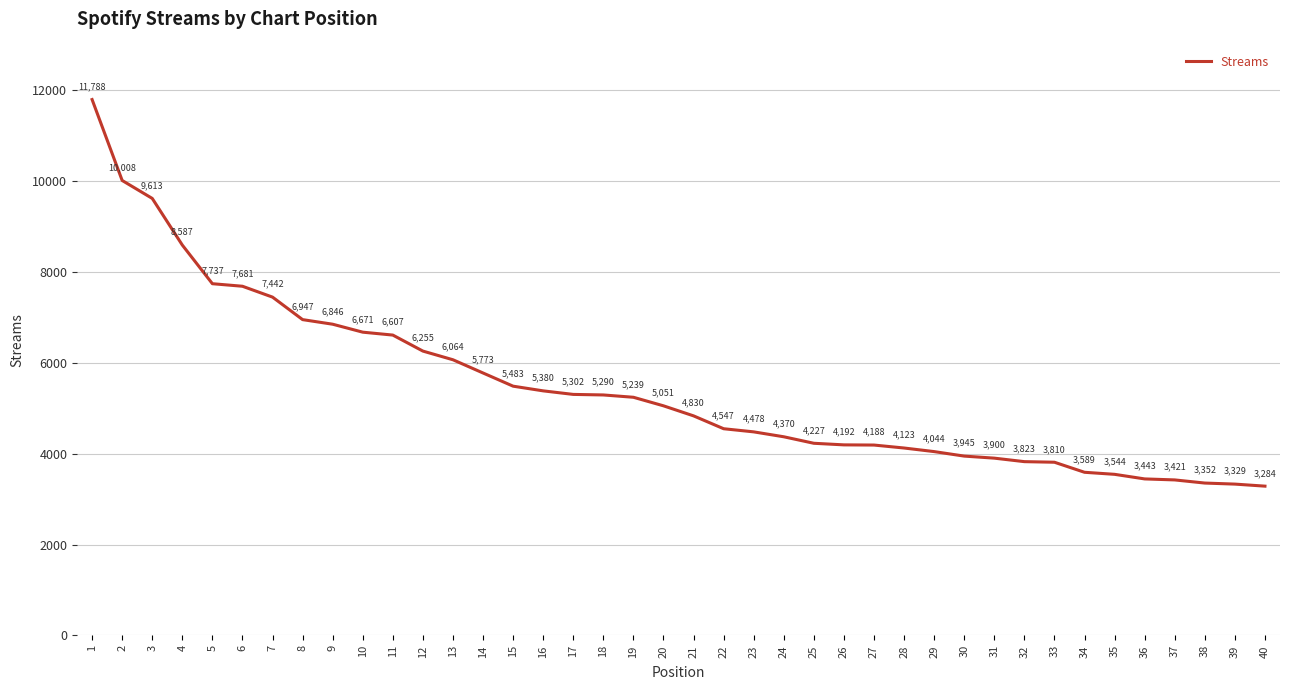

Approximately how many times larger is the value at 12 compared to 26?

1.5